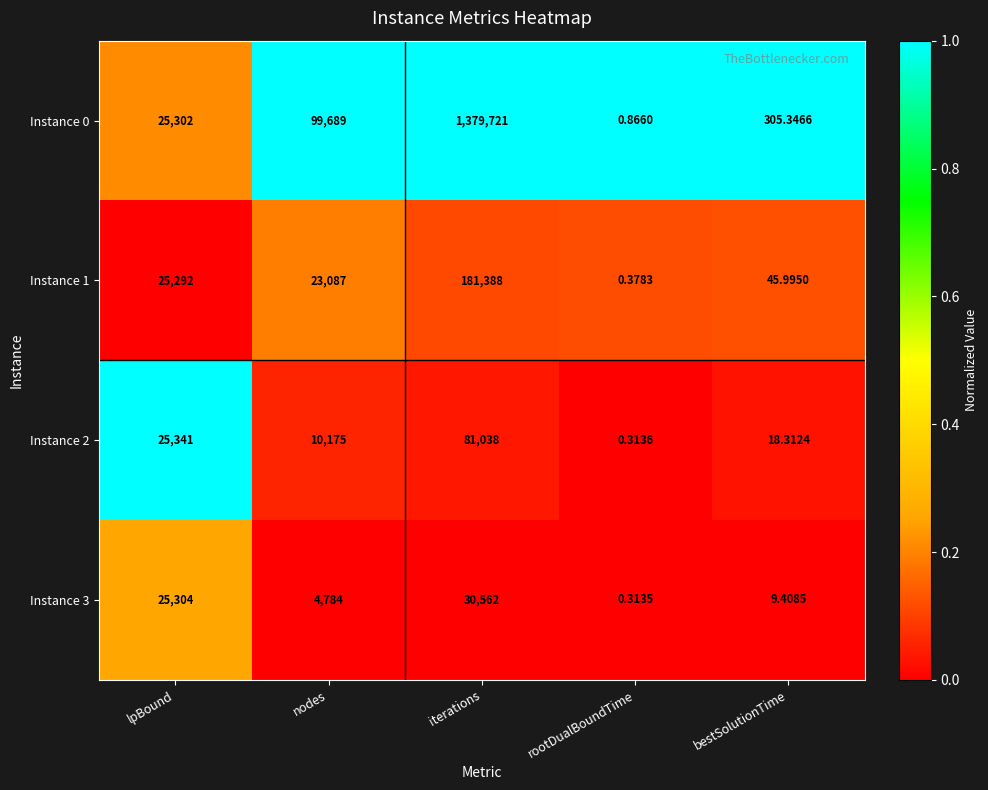

At how many categories does at least one series exceed 0?

5